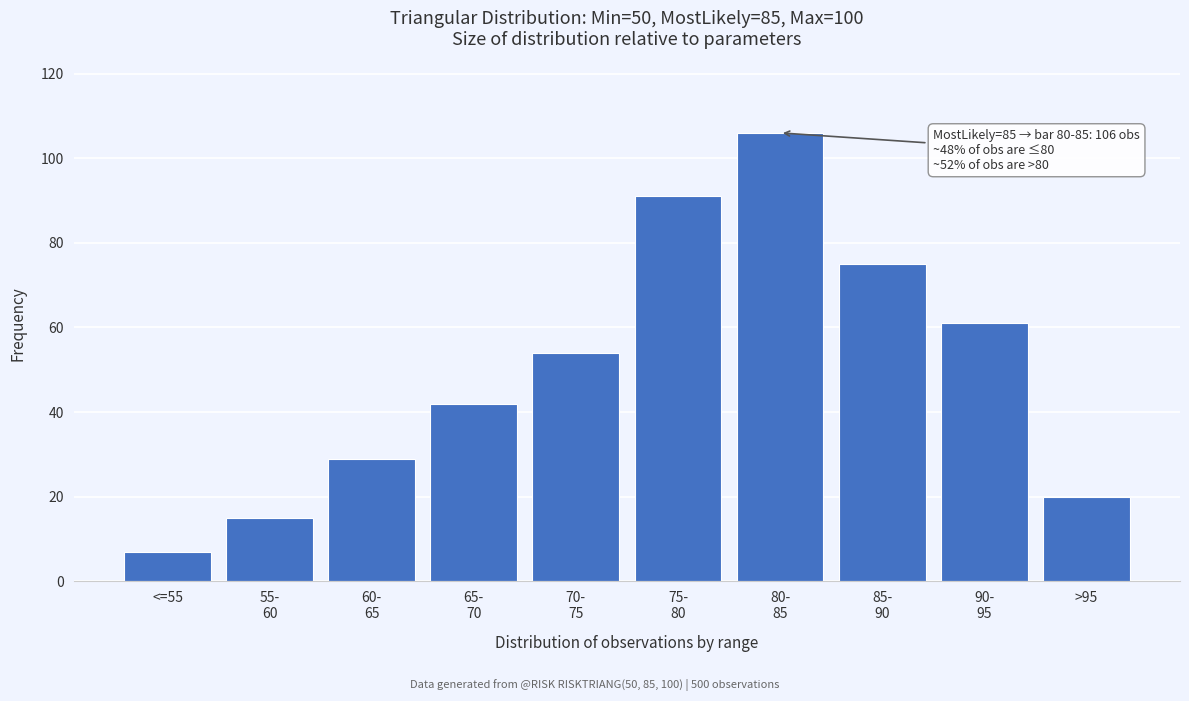

Reading left to right, what are all the values shown in this chart?

7	15	29	42	54	91	106	75	61	20